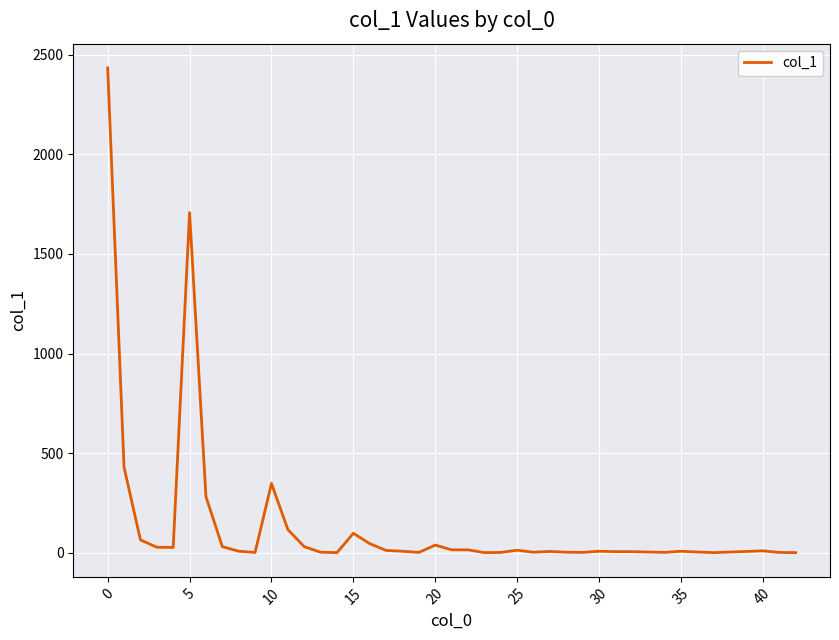

What is the greatest value displayed?

2433